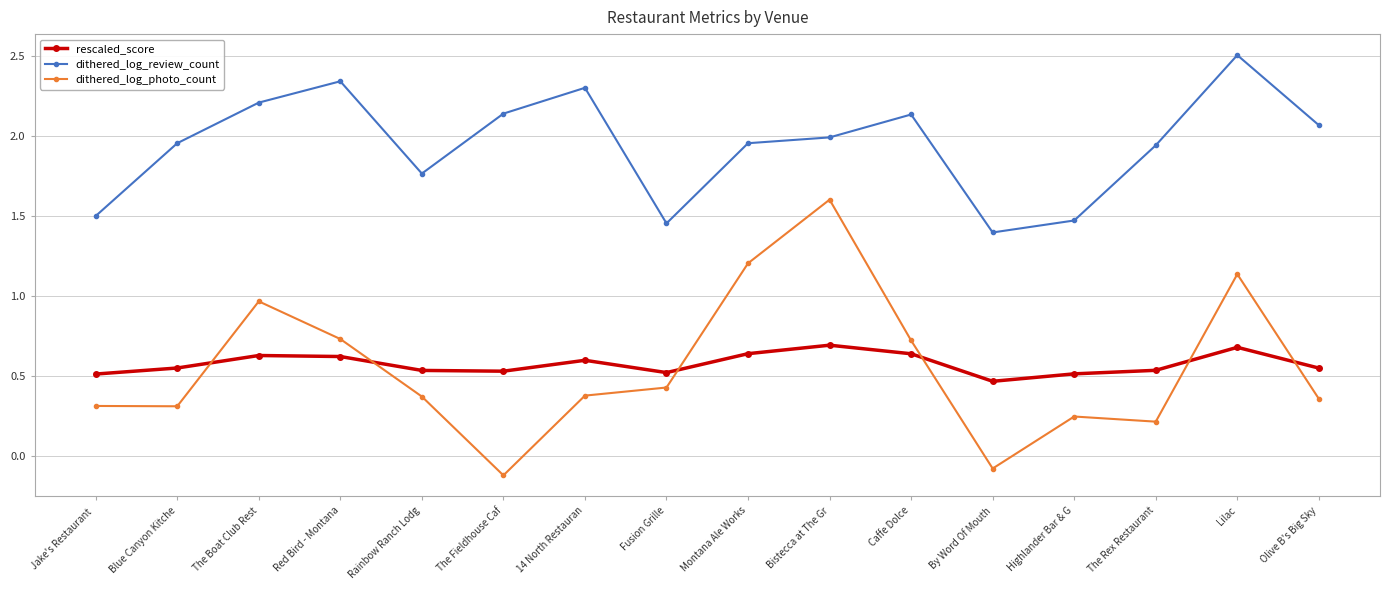

Count the rescaled_score values in the range 0 to 1.

16